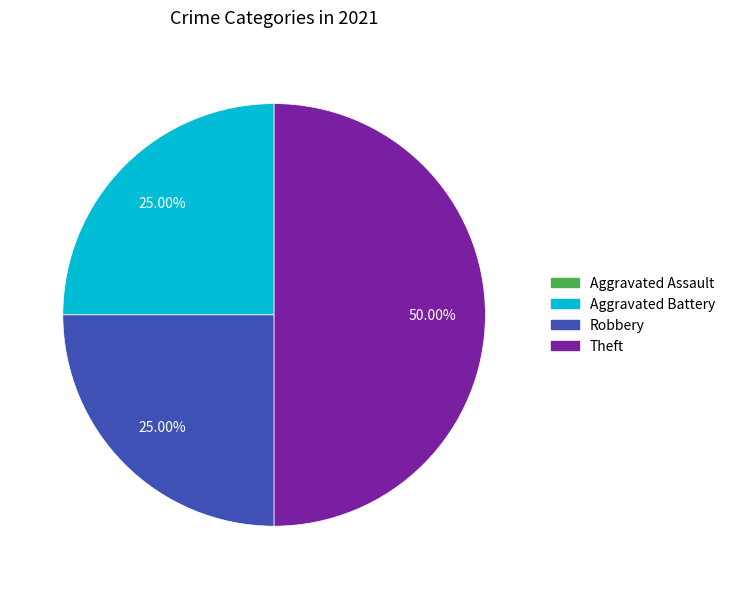

Does Robbery represent more than half of the total?

No